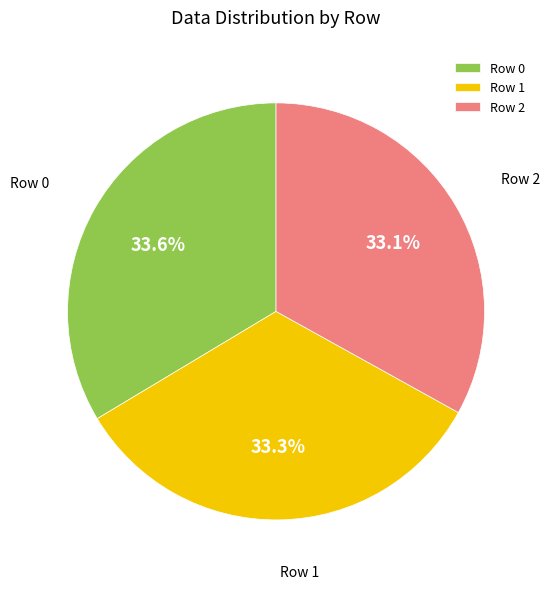

Combined, do Row 0 and Row 2 account for over 50%?

Yes